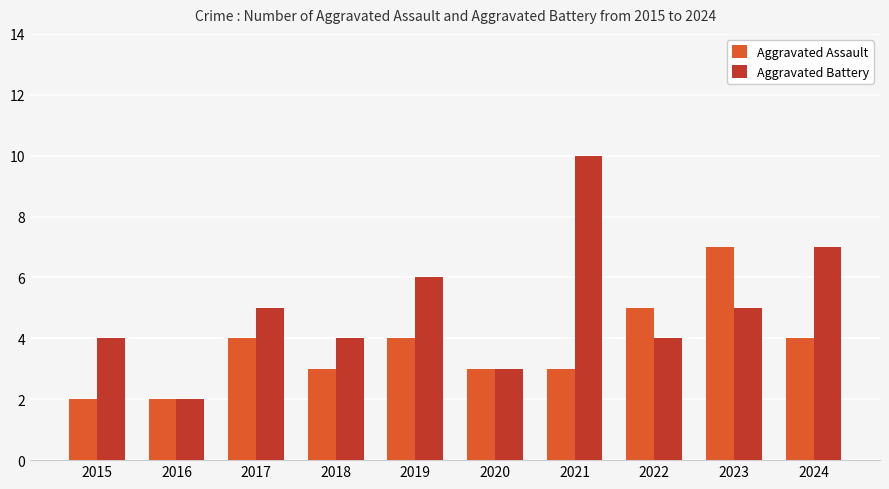

Between 2017 and 2019, which series saw the biggest shift?

Aggravated Battery